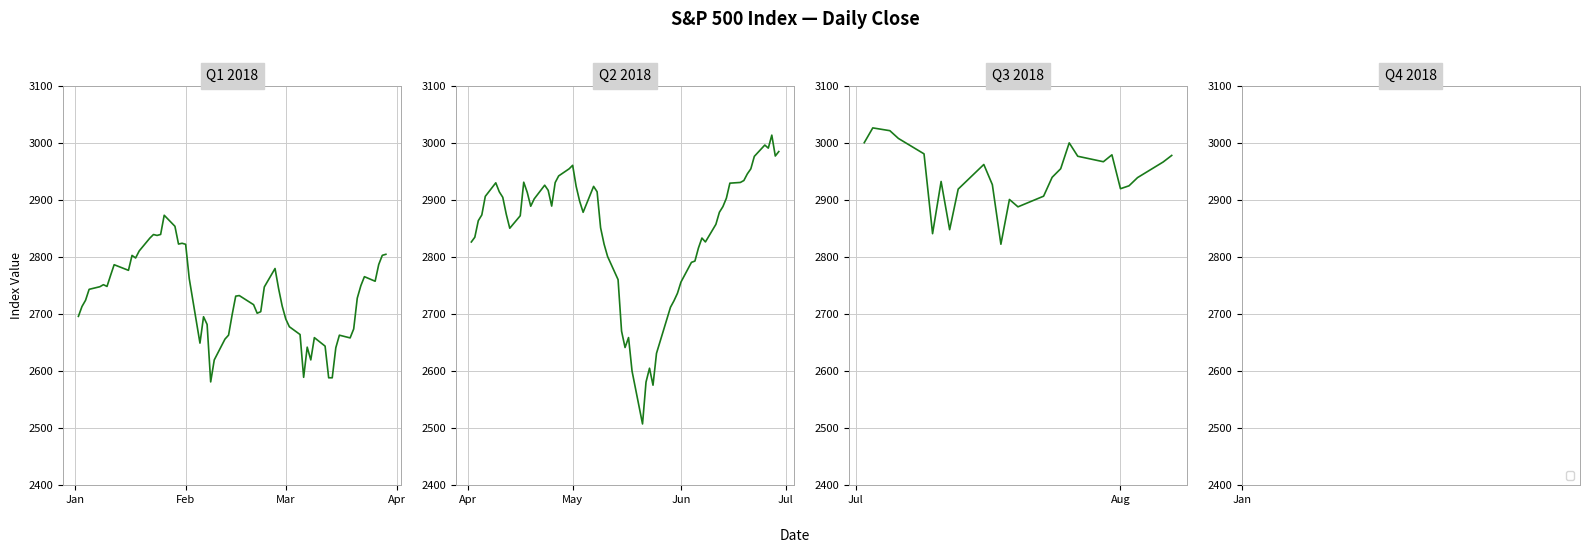

Does the chart display data point markers on the line(s)?

No